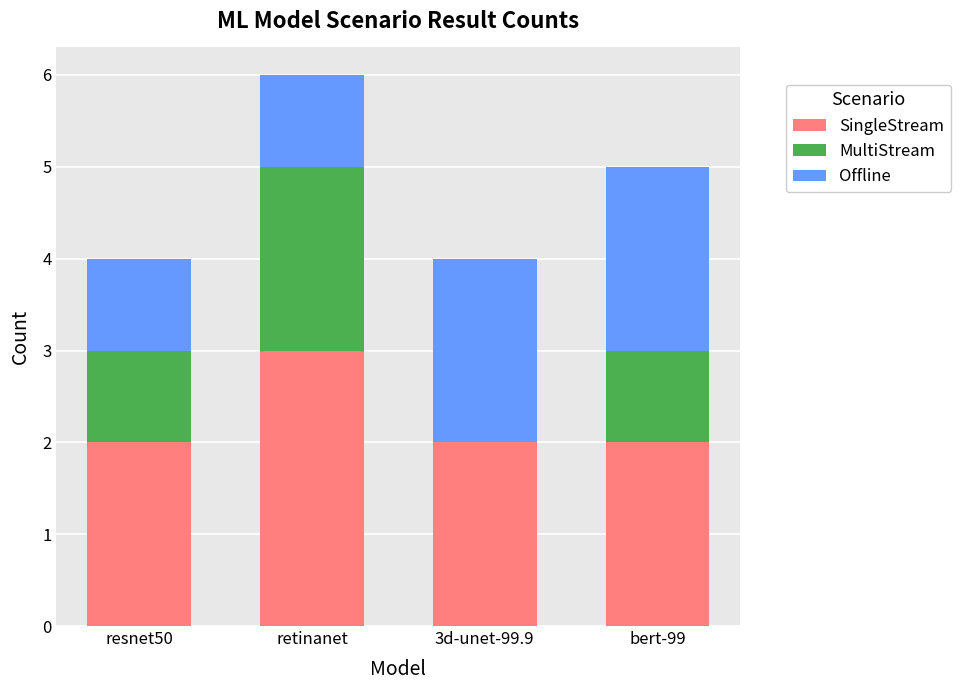

The value of SingleStream at resnet50 is 2. True or false?

True